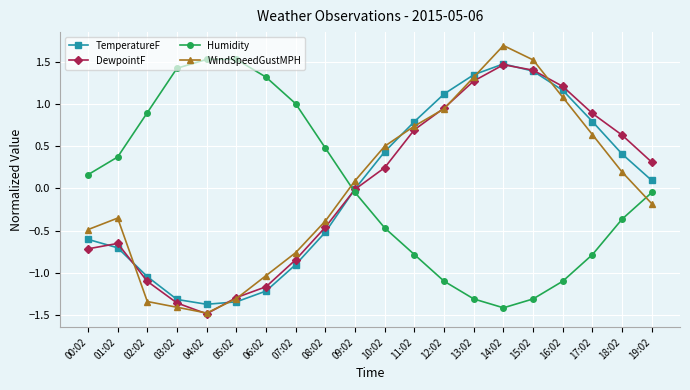

Between 01:02 and 10:02, which series saw the biggest shift?

TemperatureF